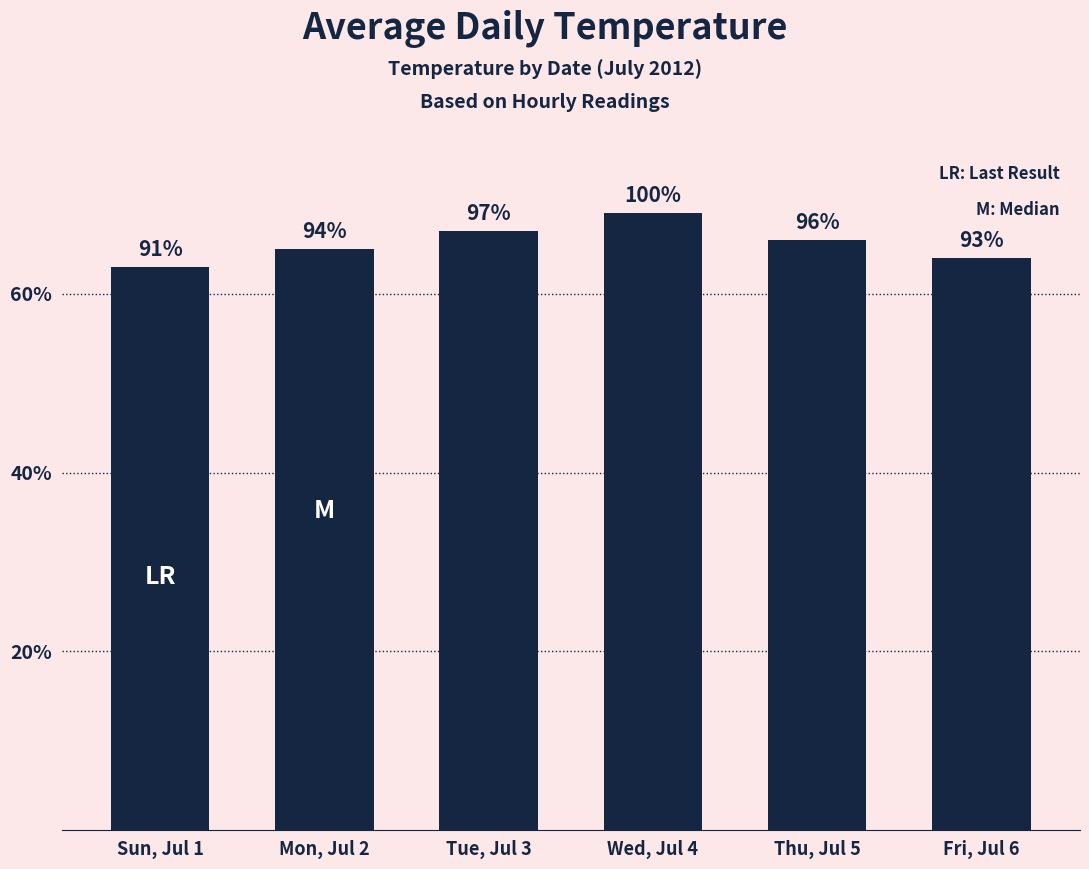

True or false: the data shows 63 at Sun, Jul 1.

True